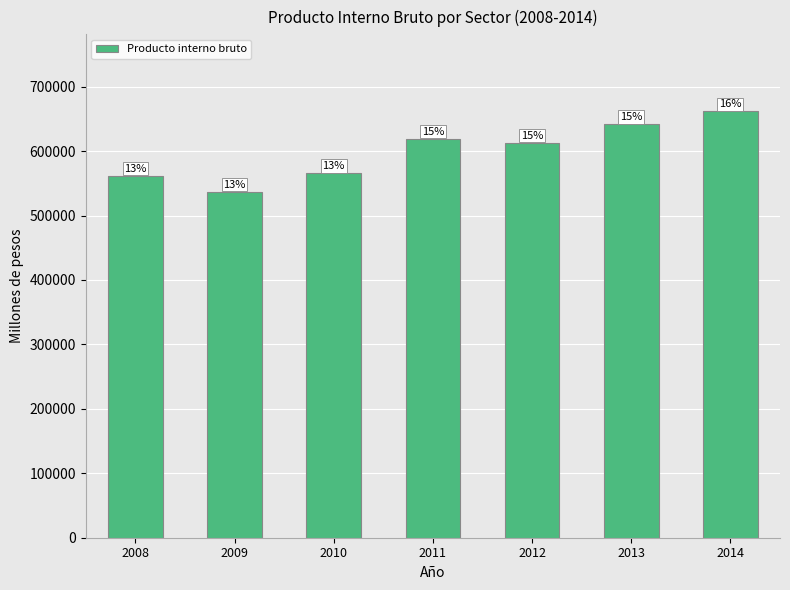

Which label corresponds to the smallest value in the chart?

2009